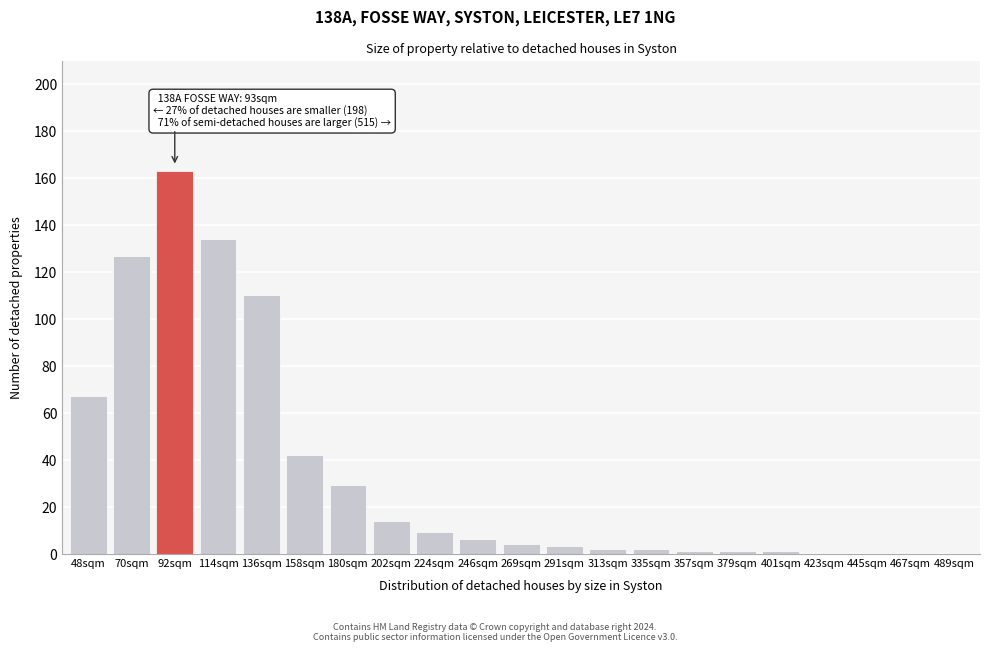

Reading right to left, list all the values displayed in this chart.

489sqm=0	467sqm=0	445sqm=0	423sqm=0	401sqm=1	379sqm=1	357sqm=1	335sqm=2	313sqm=2	291sqm=3	269sqm=4	246sqm=6	224sqm=9	202sqm=14	180sqm=29	158sqm=42	136sqm=110	114sqm=134	92sqm=163	70sqm=127	48sqm=67